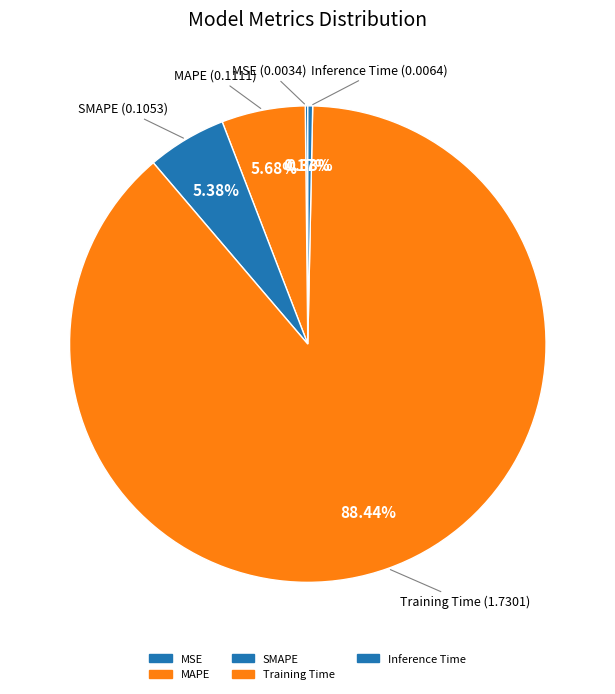

Is there any slice that represents more than half of the pie?

Yes